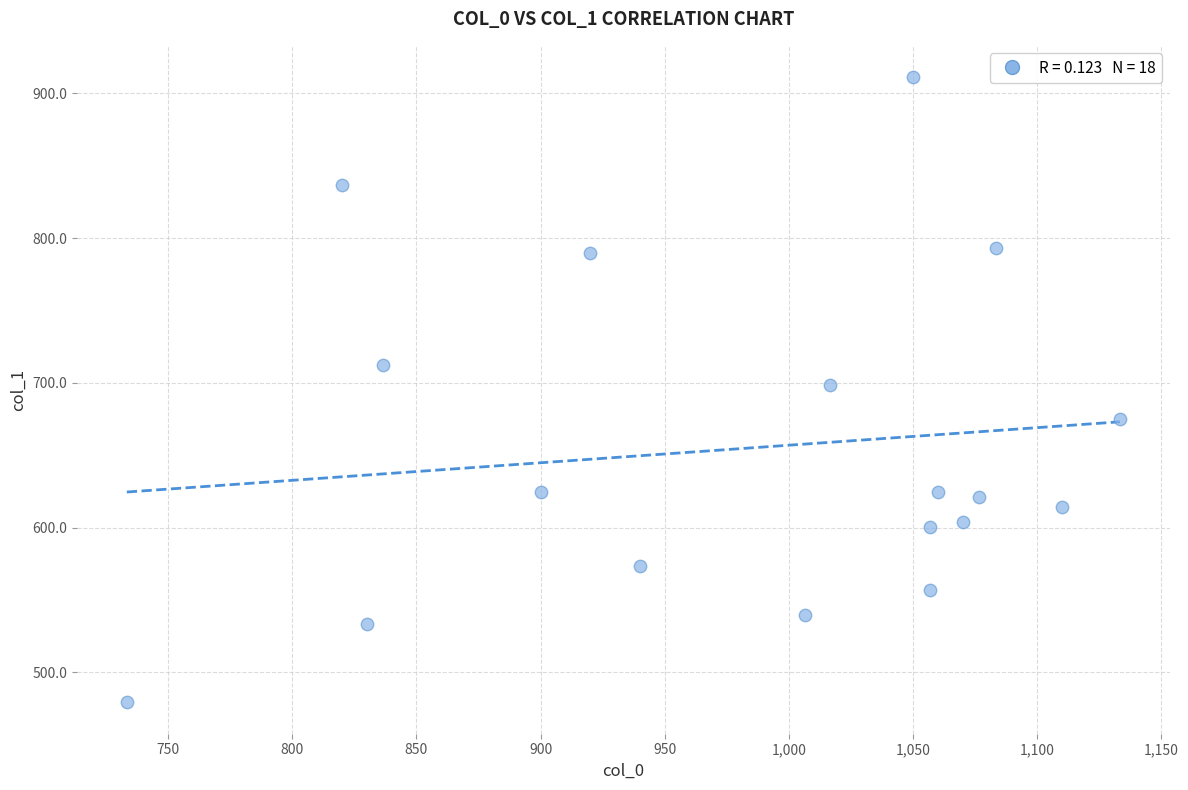

What is the range of Y values (max minus min)?

432.0